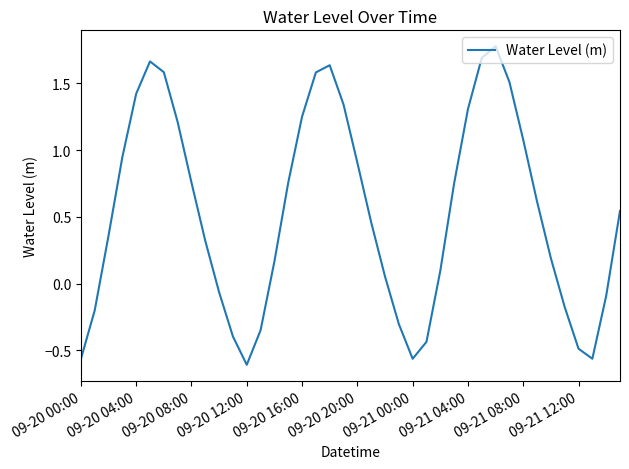

How many positive values are there?

27